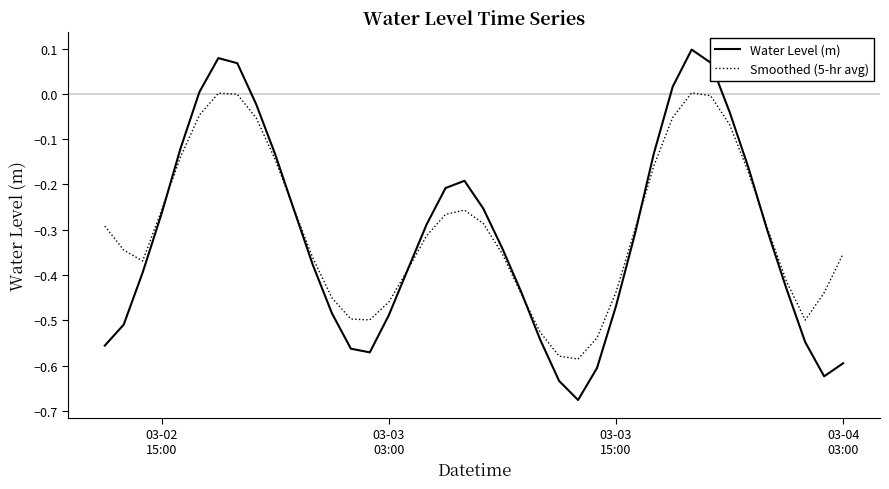

What are all the series names shown in the legend?

Water Level (m), Smoothed (5-hr avg)